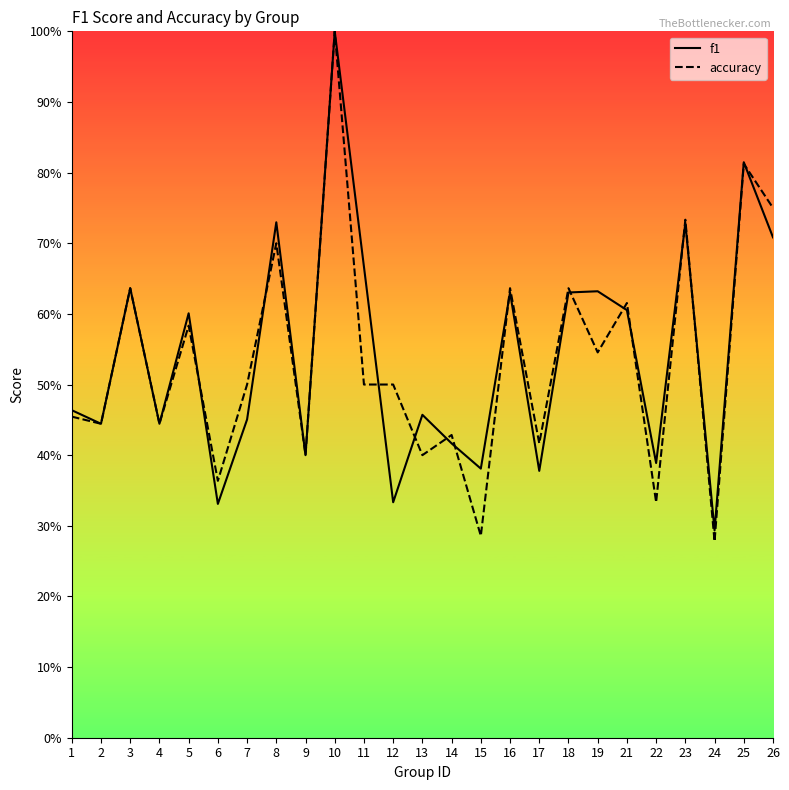

True or false: f1 and accuracy cross at least once.

True